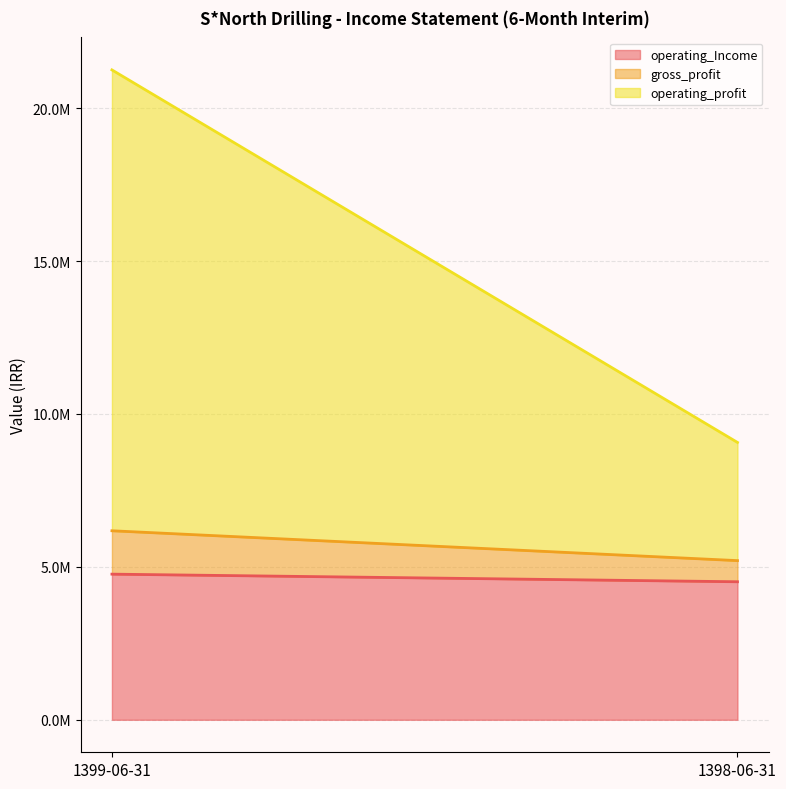

Rank the series by their average value, from lowest to highest.

gross_profit, operating_Income, operating_profit